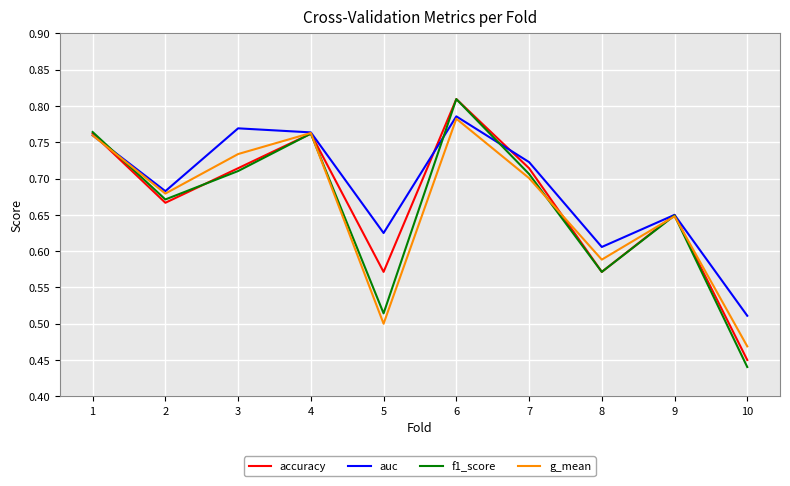

What are all the series names shown in the legend?

accuracy, auc, f1_score, g_mean